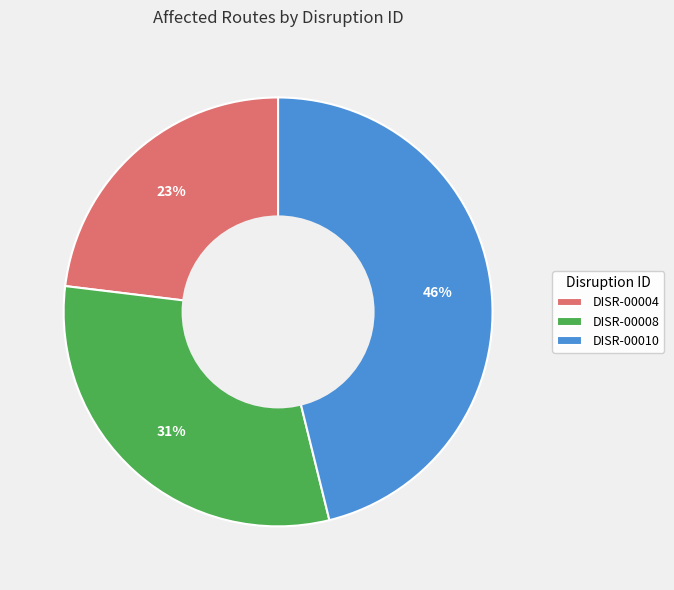

Count the number of slices in the pie.

3